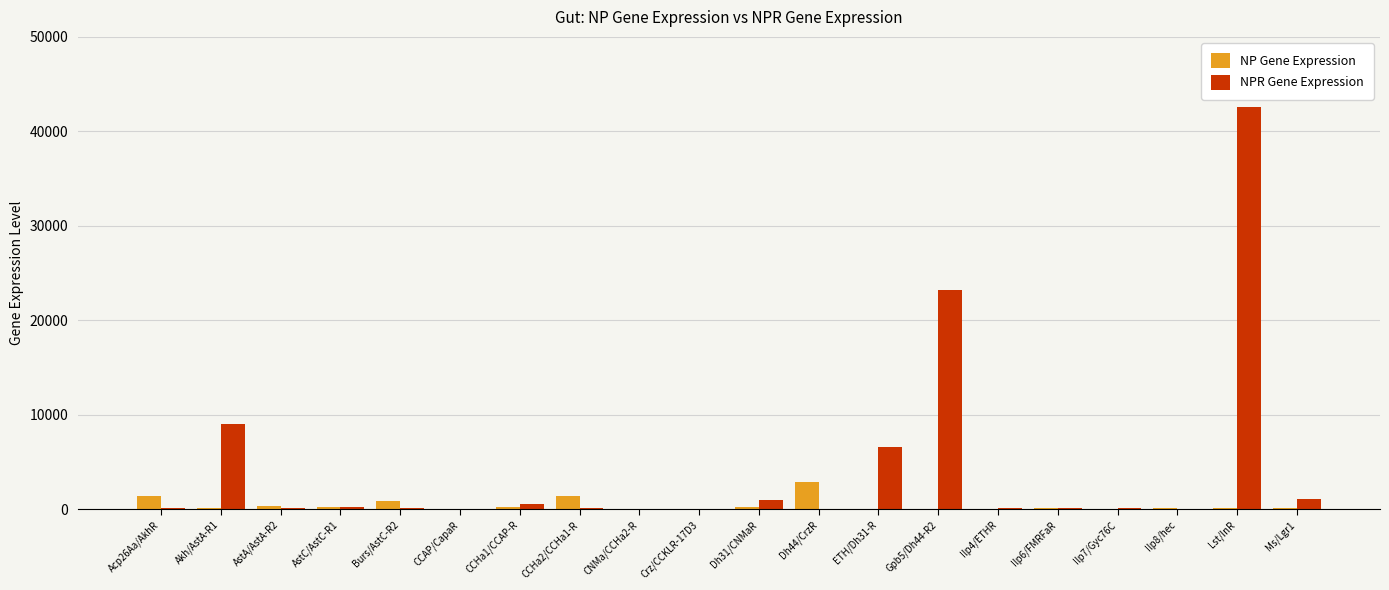

Read the NPR Gene Expression value at Akh/AstA-R1.

9016